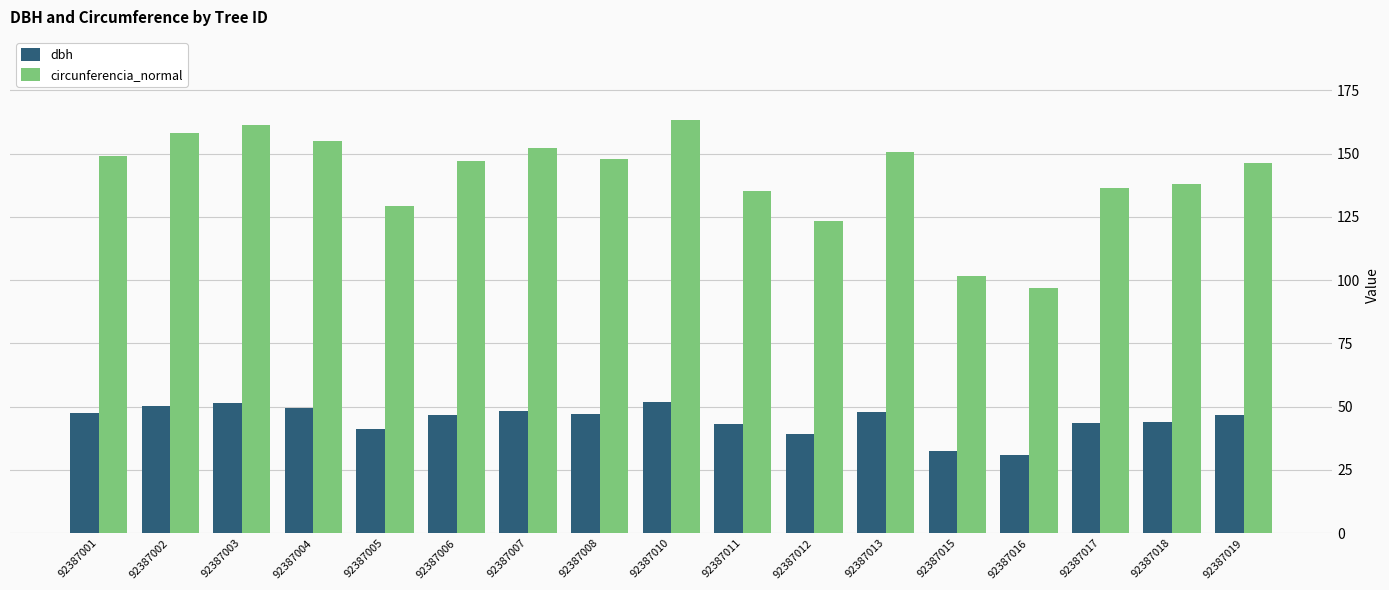

Is it true that dbh equals 78.8 at 92387010?

False